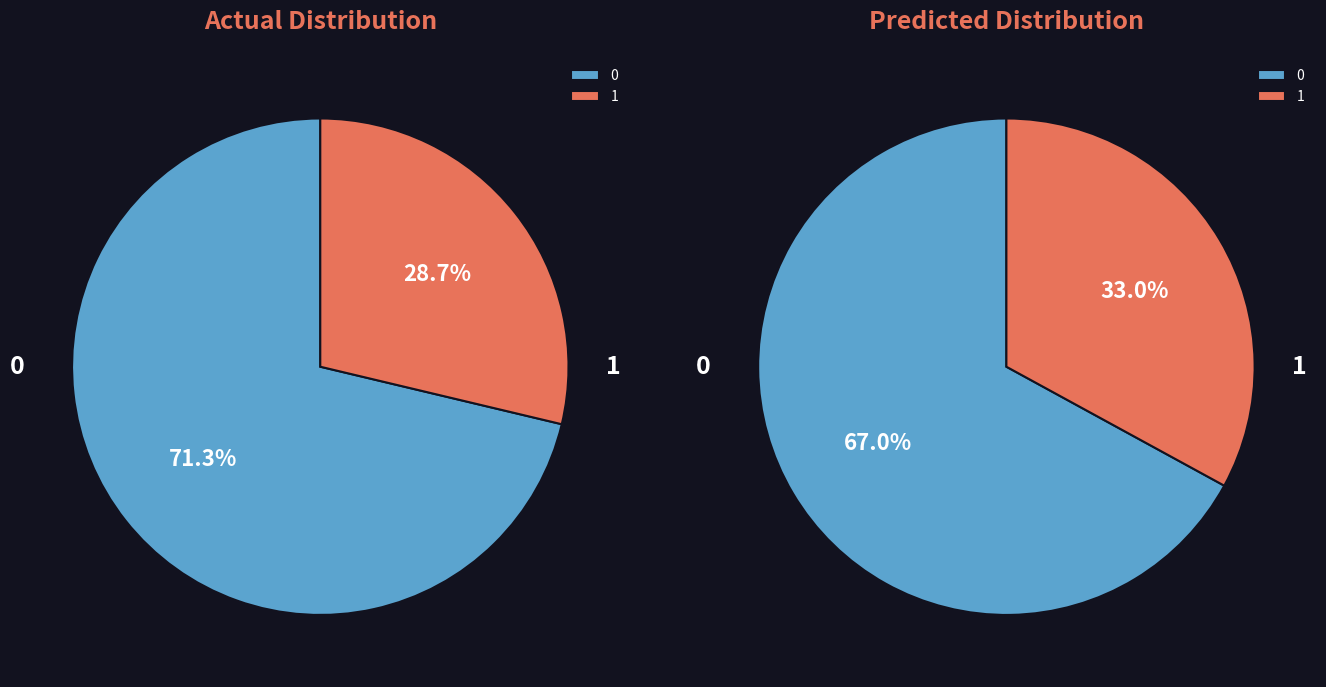

Does 0.0 account for over 50% of the chart?

Yes